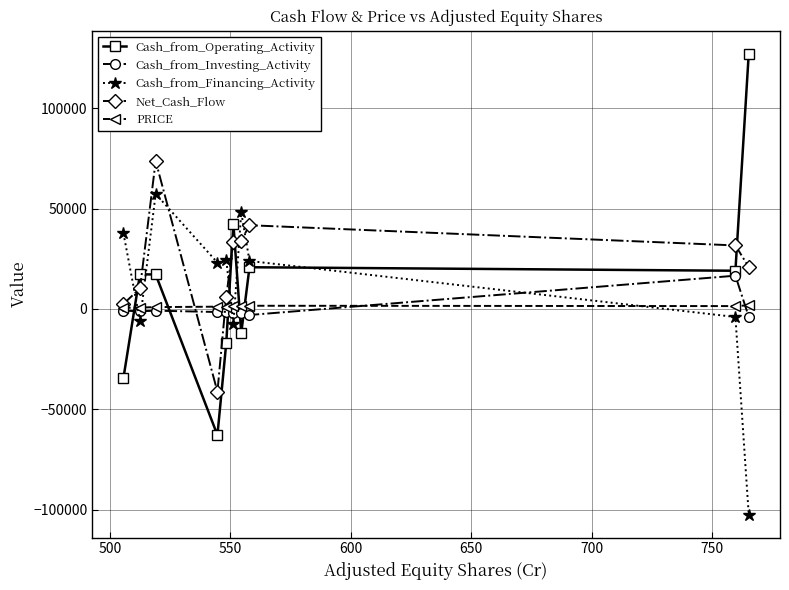

What is the lowest value of the Cash_from_Operating_Activity series?

-62871.5